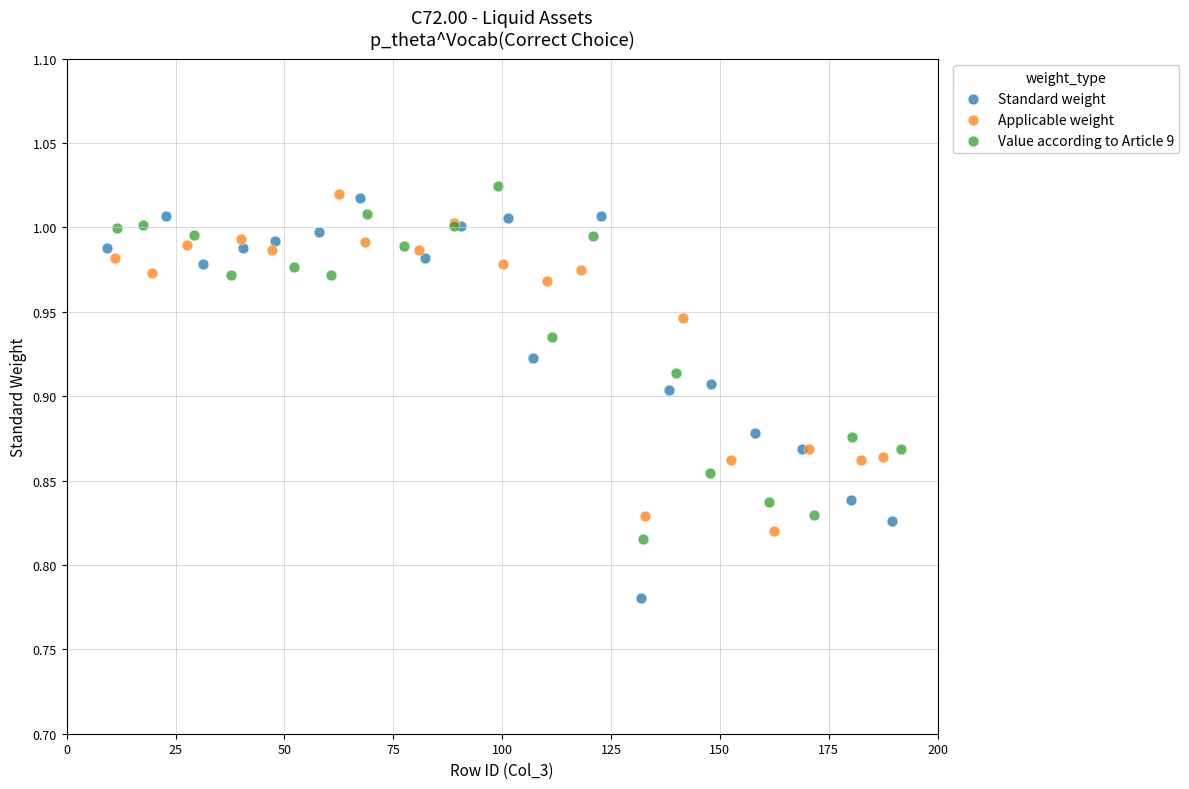

Which series has the widest spread of Y values?

Standard weight